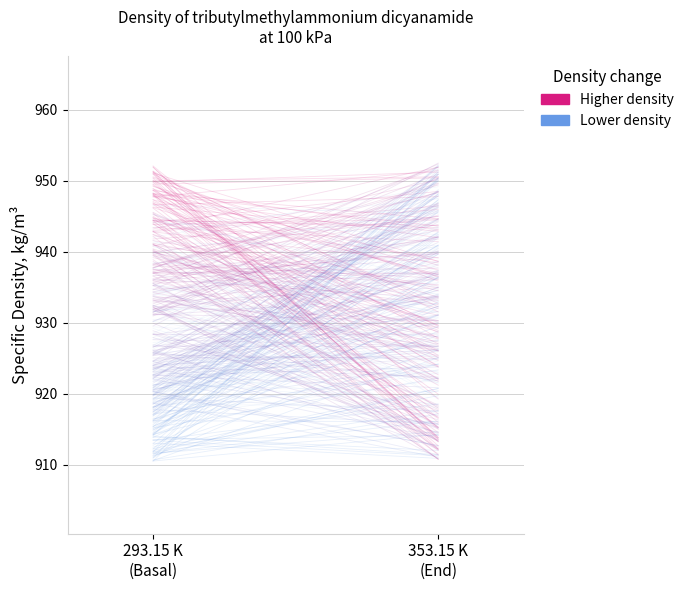

Is it true that Temperature, K equals 603.5 at 293.15 K
(Basal)?

False